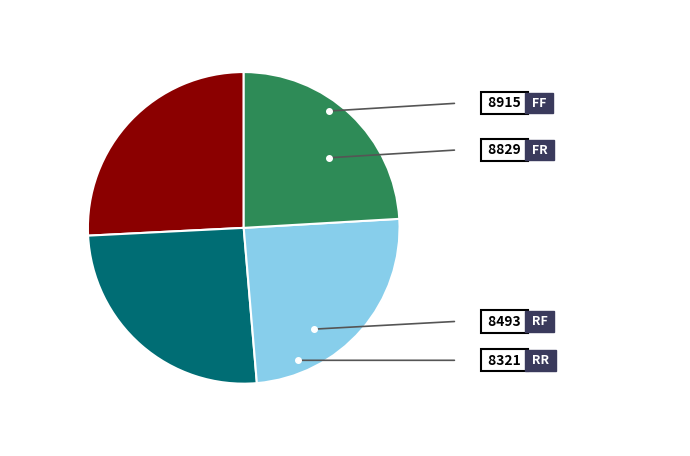

Do RF and FF together represent more than half of the pie?

Yes